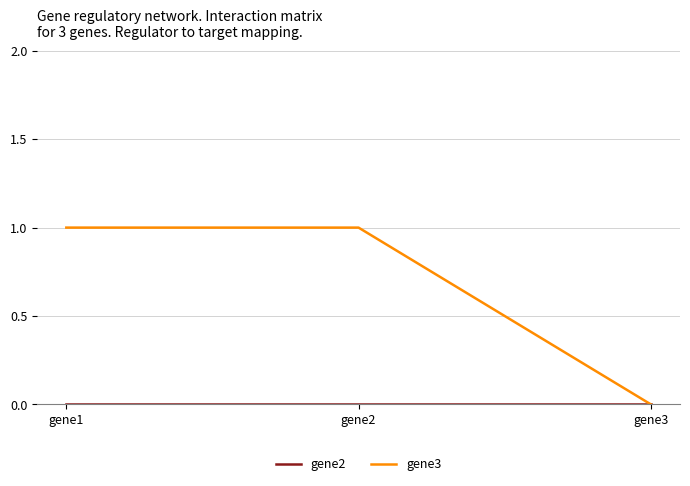

Which series has the largest total across all categories?

gene3